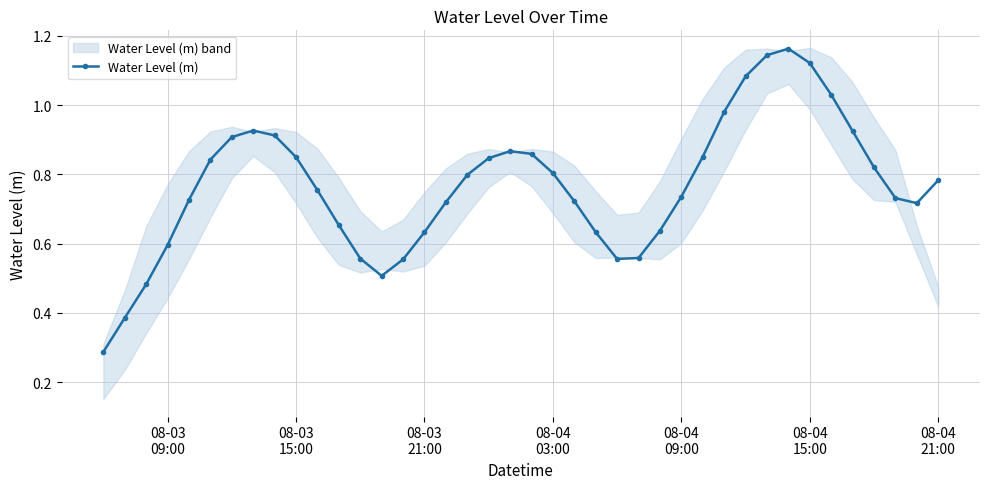

Reading left to right, extract all data points from this chart.

0.3	0.4	0.5	0.6	0.7	0.8	0.9	0.9	0.9	0.8	0.8	0.7	0.6	0.5	0.6	0.6	0.7	0.8	0.8	0.9	0.9	0.8	0.7	0.6	0.6	0.6	0.6	0.7	0.9	1.0	1.1	1.1	1.2	1.1	1.0	0.9	0.8	0.7	0.7	0.8